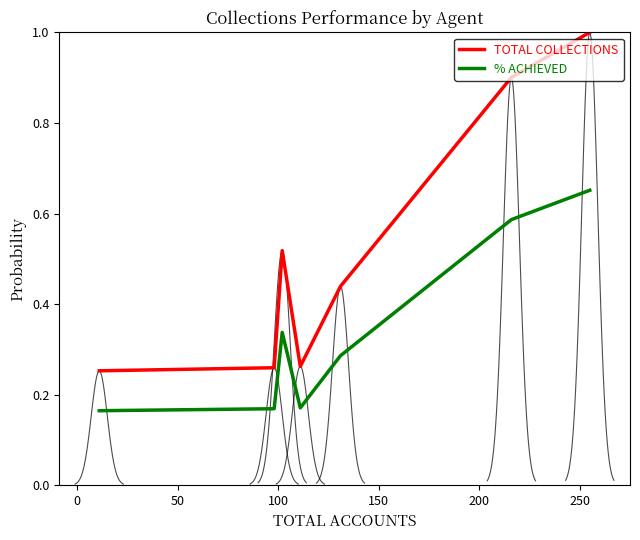

True or false: TOTAL COLLECTIONS and % ACHIEVED intersect in this chart.

False